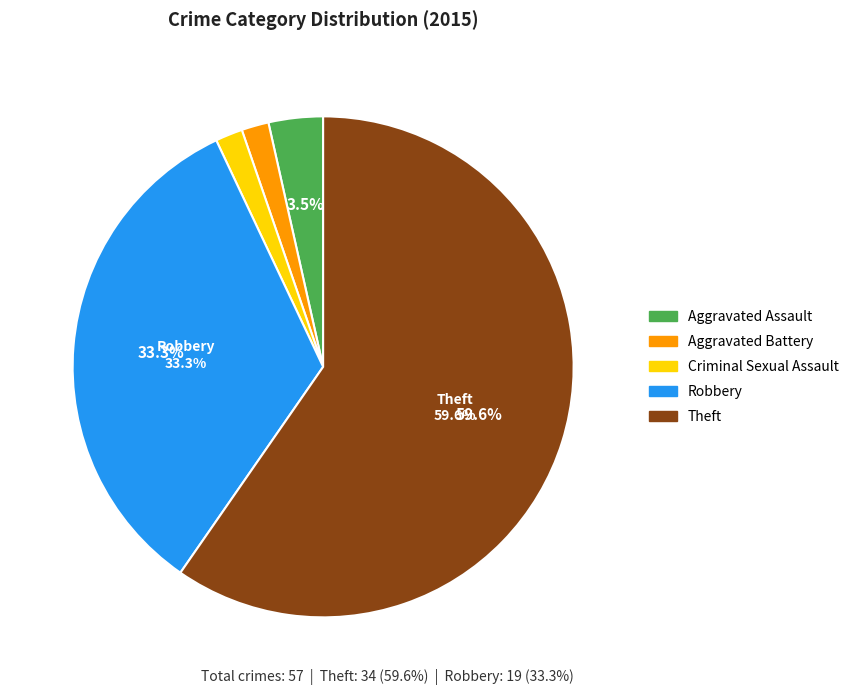

Is the sum of Aggravated Battery and Theft greater than half?

Yes